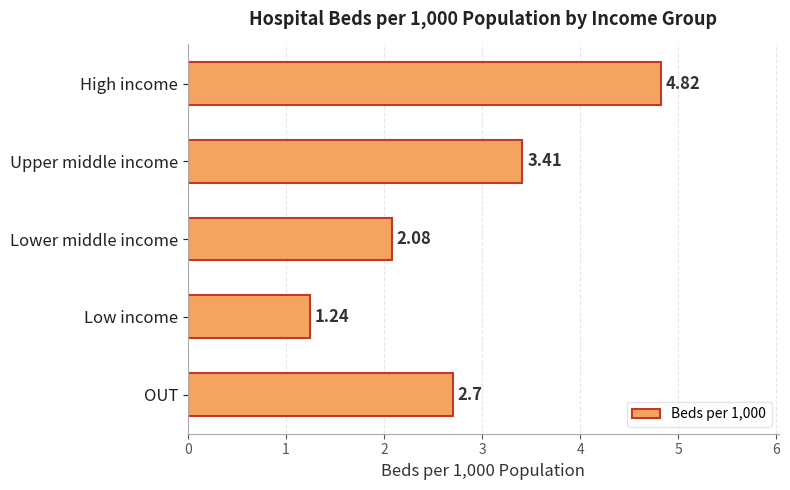

How many distinct data groups are displayed?

1